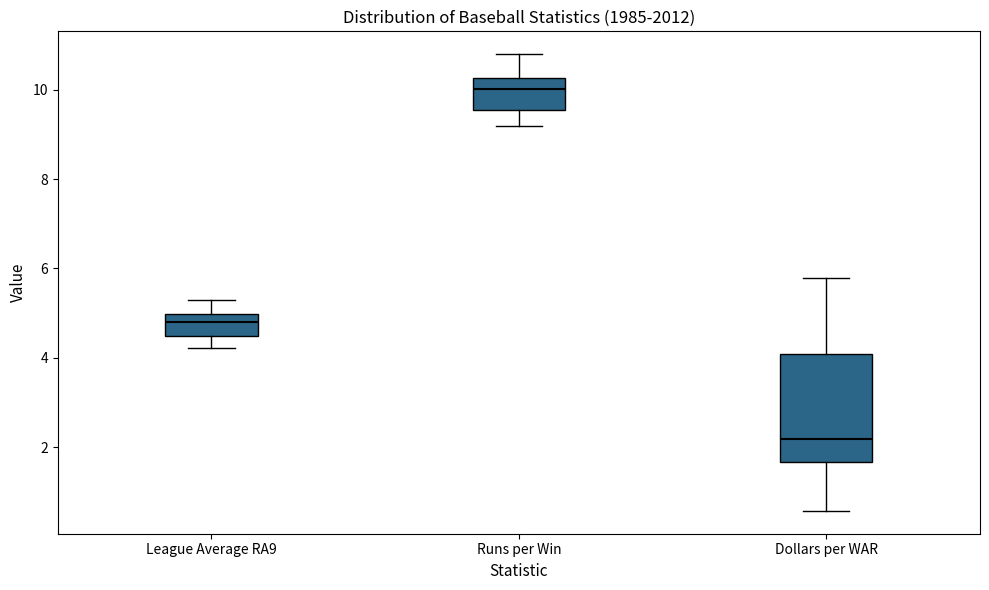

Where is the upper edge of the box for League Average RA9 on the y-axis? The values are not printed on the chart, so give them approximately, as read against the axis.

5.0